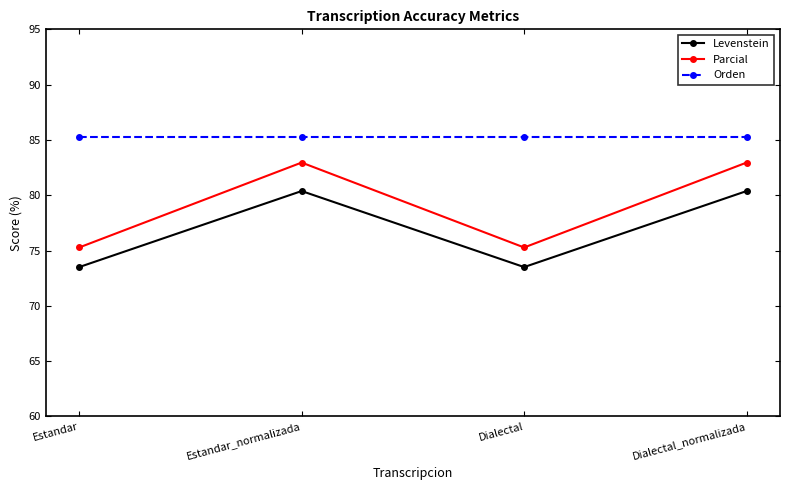

Between Estandar and Estandar_normalizada, which series saw the biggest shift?

Parcial